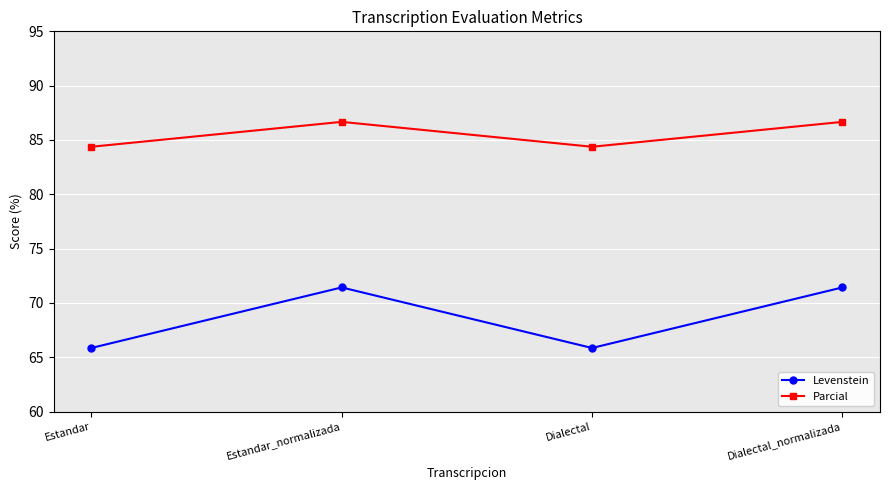

What is the minimum value shown in the chart?

65.9